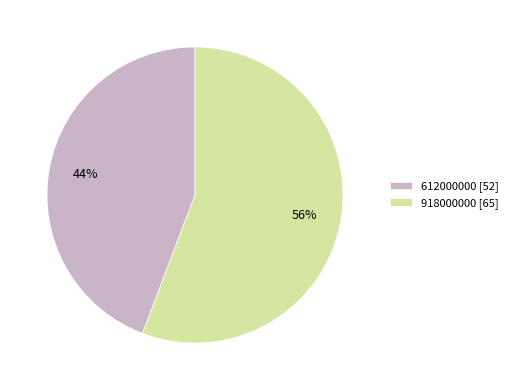

What is the majority slice?

918000000